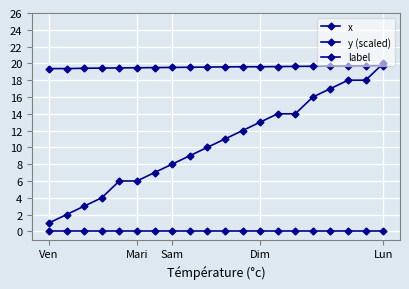

True or false: x and label cross at least once.

False